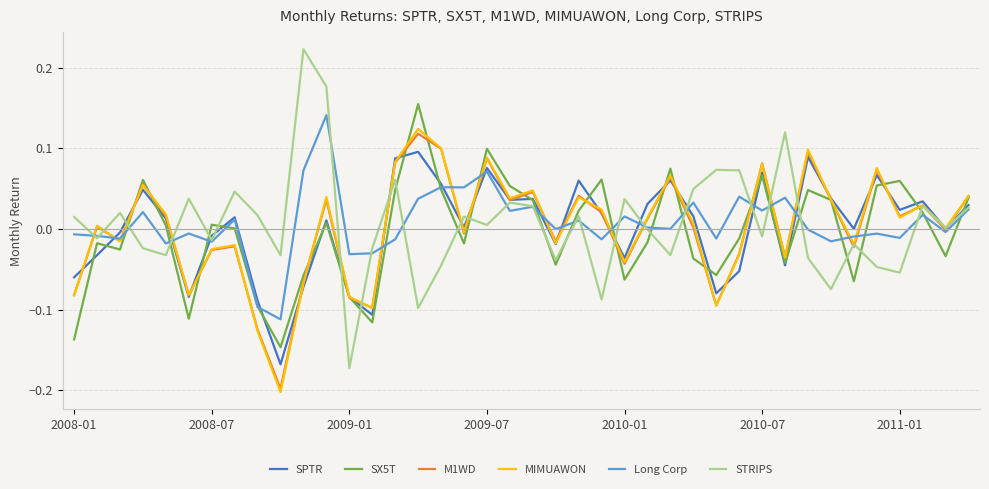

True or false: STRIPS and MIMUAWON intersect in this chart.

True